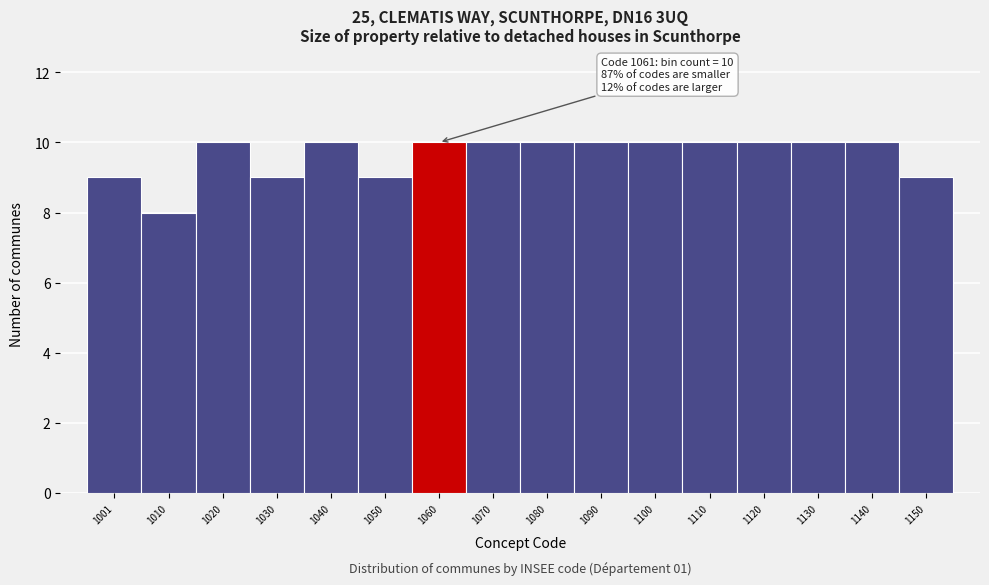

Reading right to left, extract all data points from this chart.

9	10	10	10	10	10	10	10	10	10	9	10	9	10	8	9